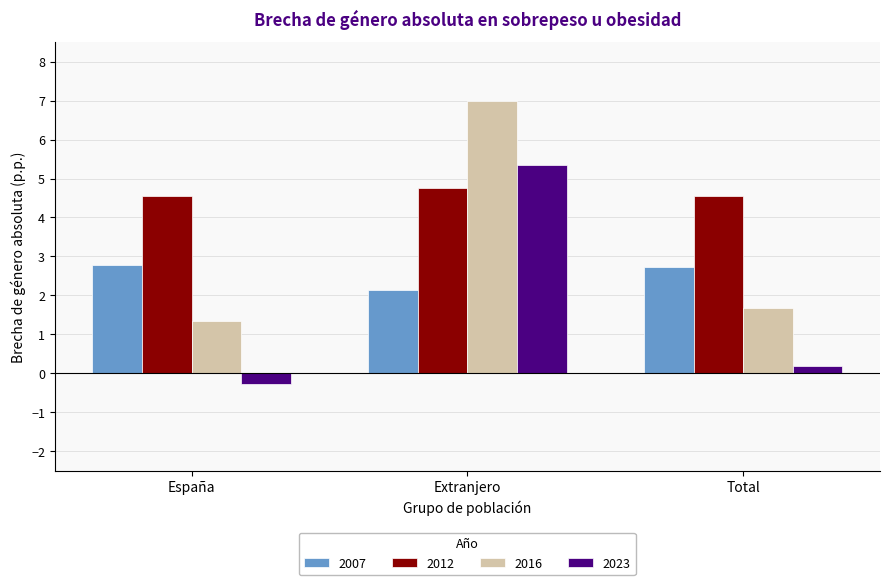

What is the difference between the highest and lowest values at Total?

4.4